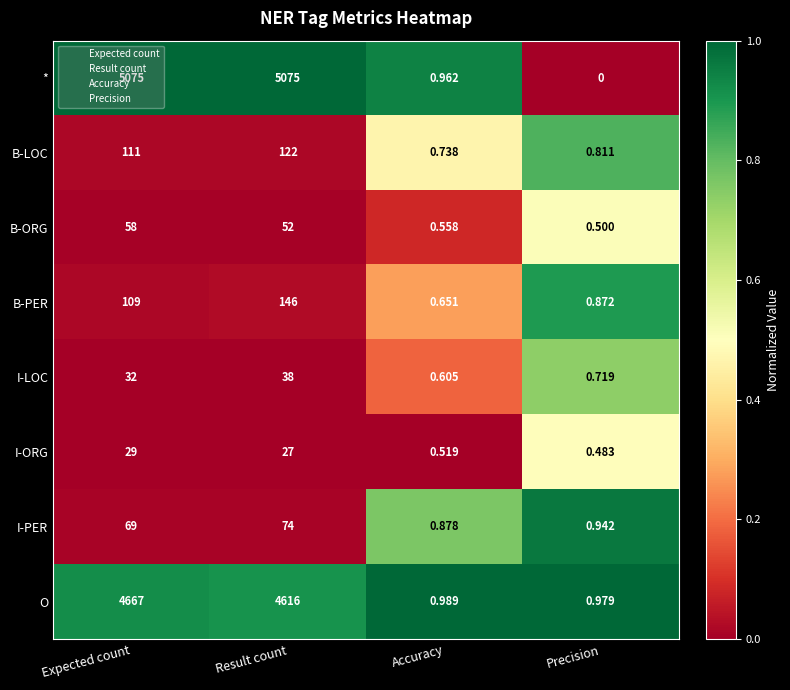

Where is * nearest to the value 2537?

Accuracy